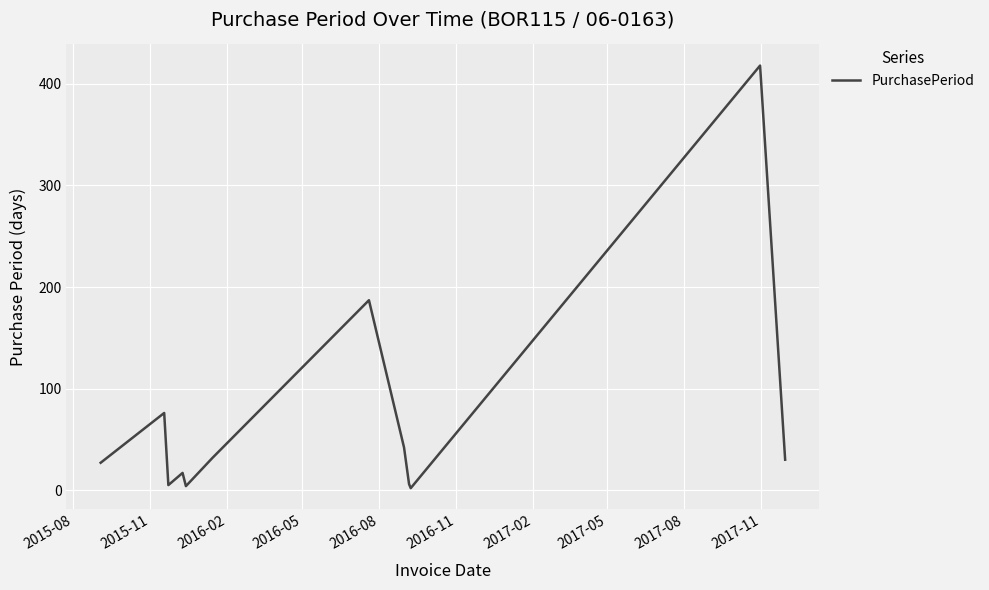

What is the maximum value shown in the chart?

418